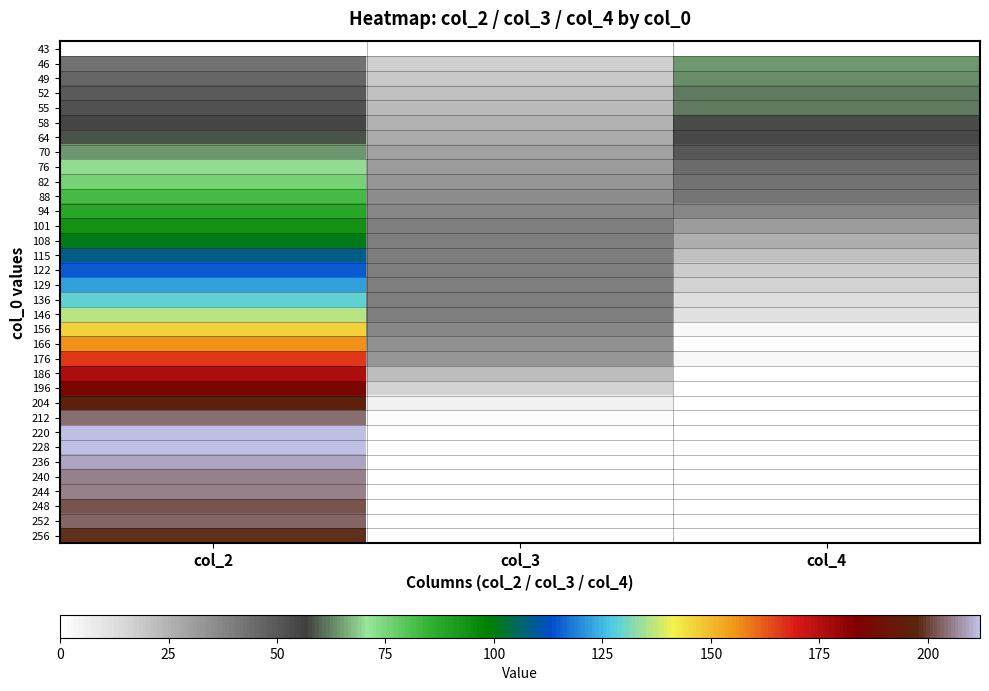

List the series in order of their peak value, lowest first.

43, 58, 64, 52, 55, 49, 46, 70, 76, 82, 88, 94, 101, 108, 115, 122, 129, 136, 146, 156, 166, 176, 186, 196, 204, 256, 248, 252, 212, 240, 244, 236, 220, 228